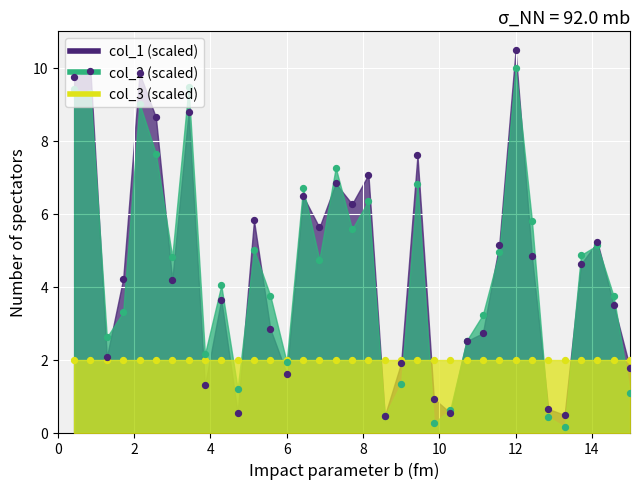

Which series has the widest spread of Y values?

col_1